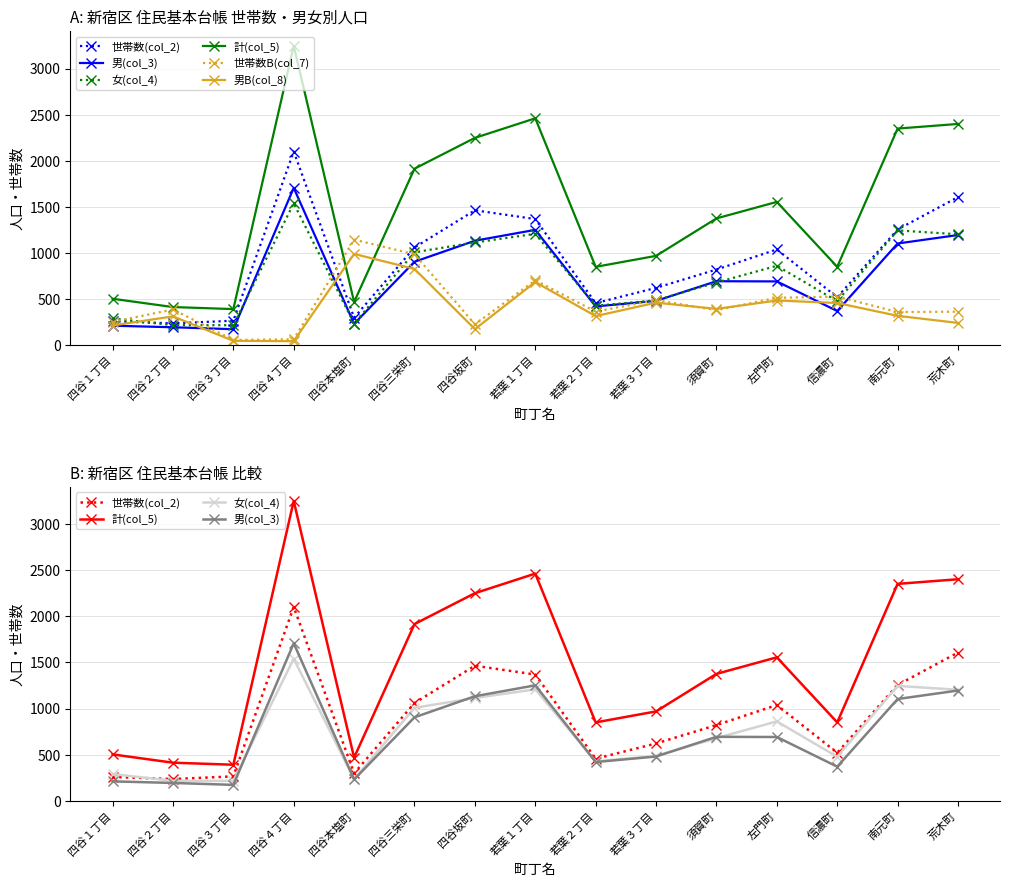

The 男(col_3) series shows 1196 at 荒木町. True or false?

True